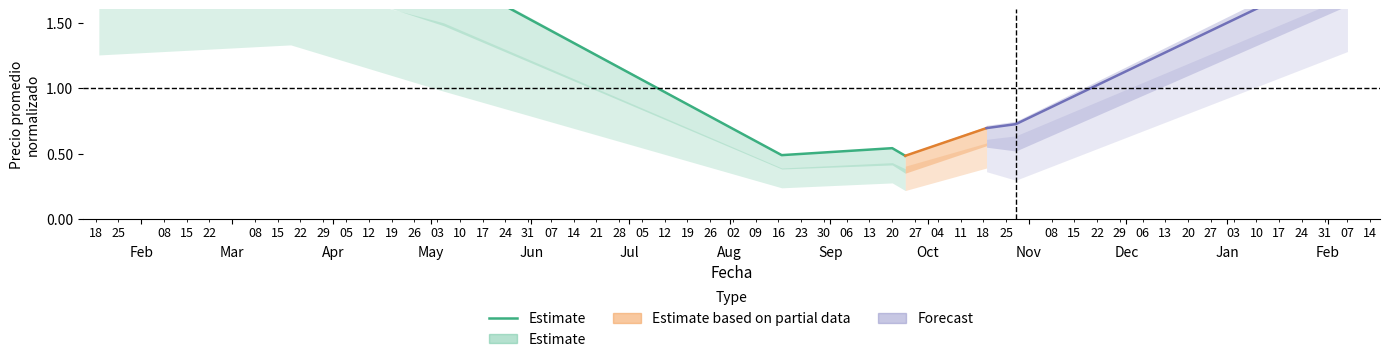

Does the chart display data point markers on the line(s)?

No